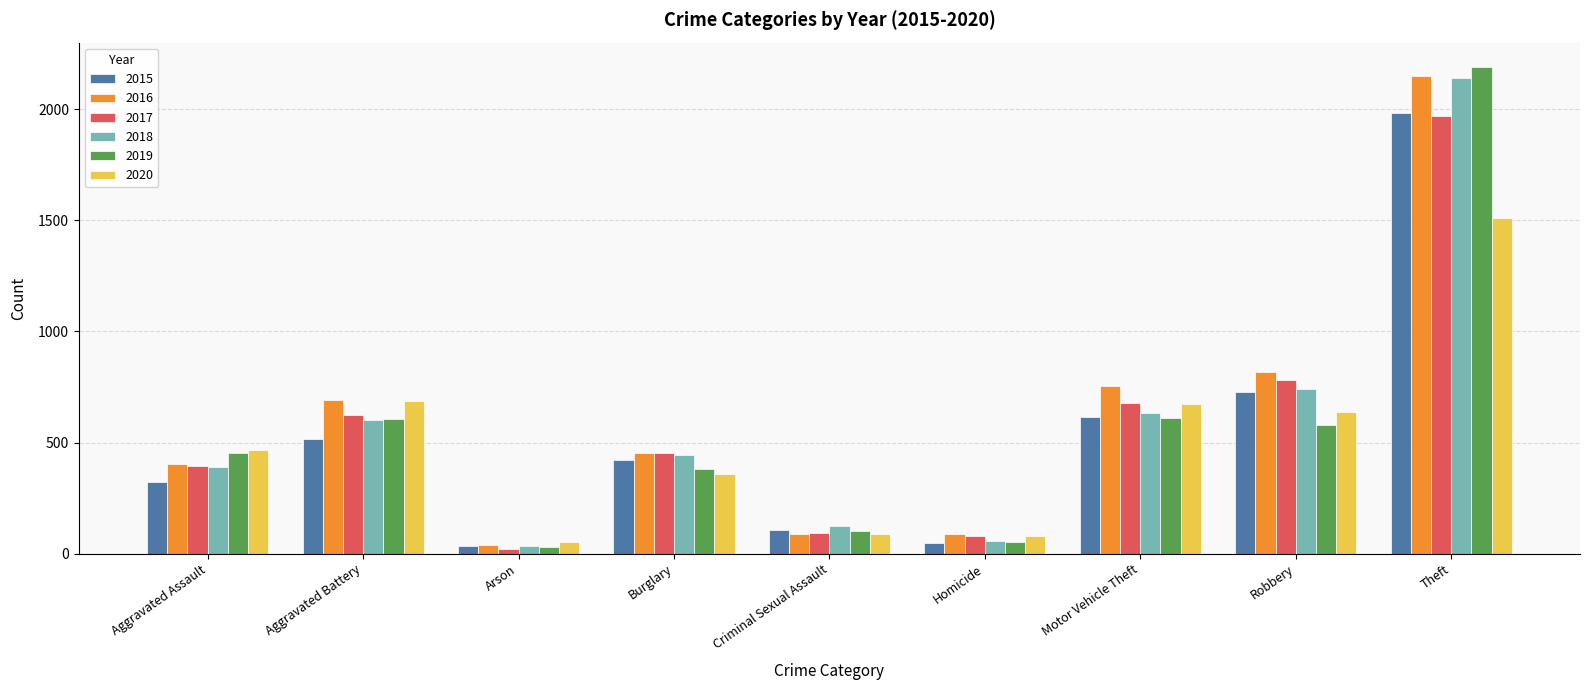

How many distinct data groups are displayed?

6